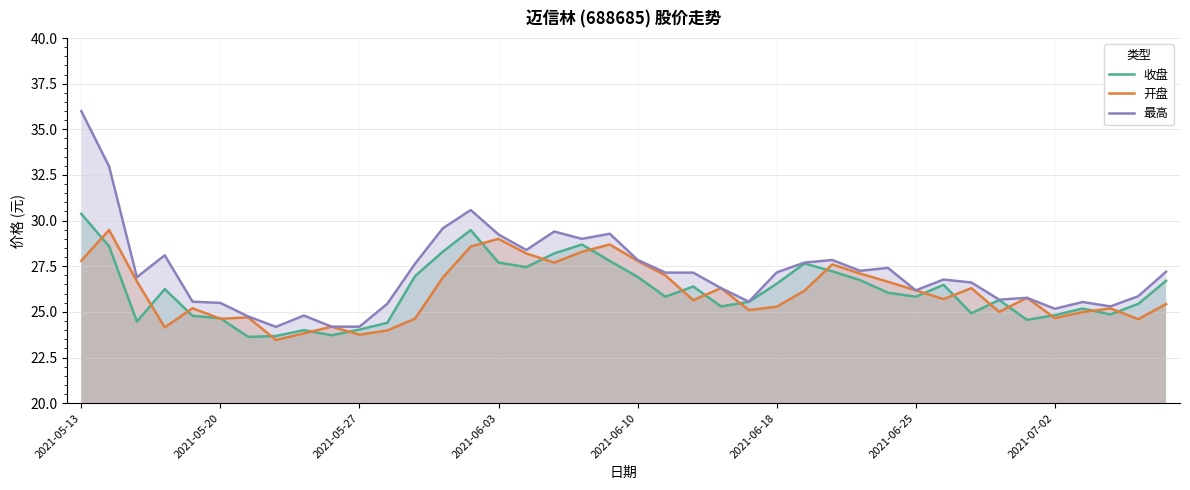

What is the difference between the maximum and minimum values in the 开盘 series?

6.0